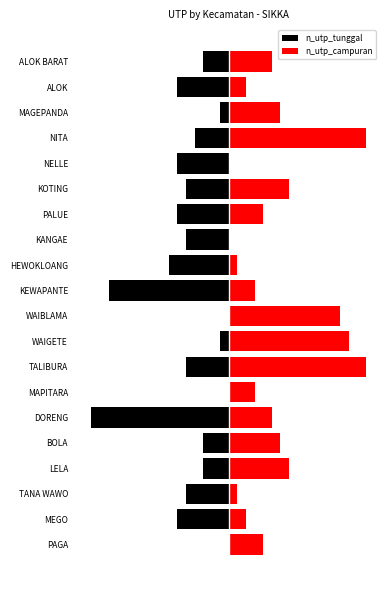

Is it true that n_utp_tunggal equals -2 at PALUE?

False